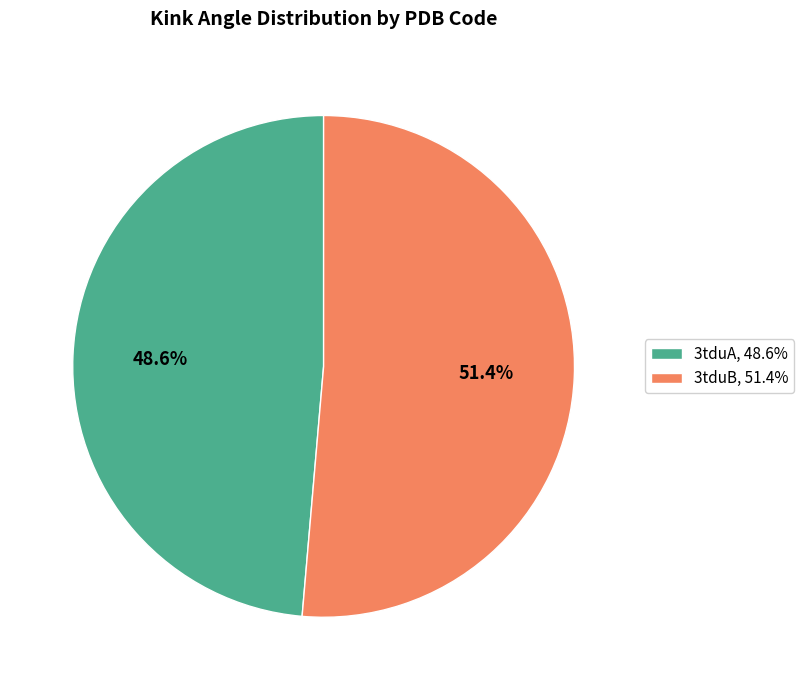

To the nearest percent, what portion does 3tduA represent?

49%